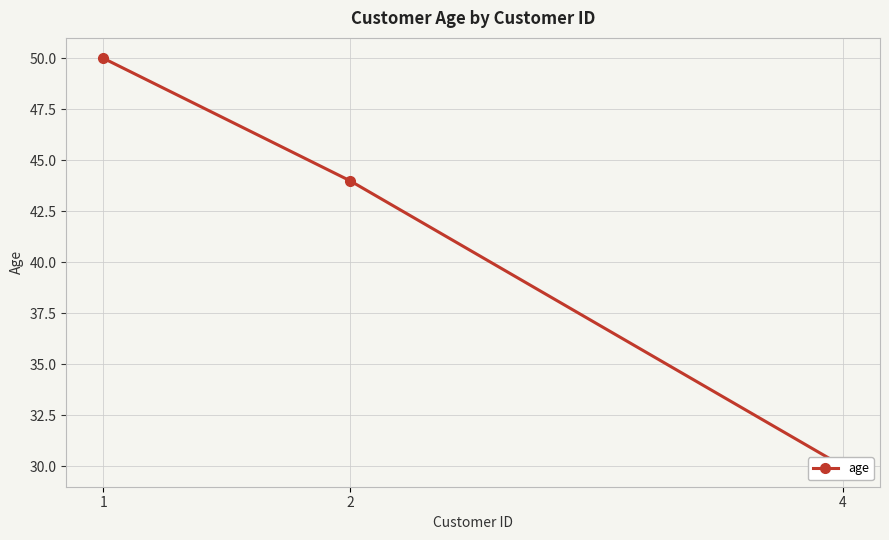

Reading left to right, what are all the values shown in this chart?

1=50	2=44	4=30